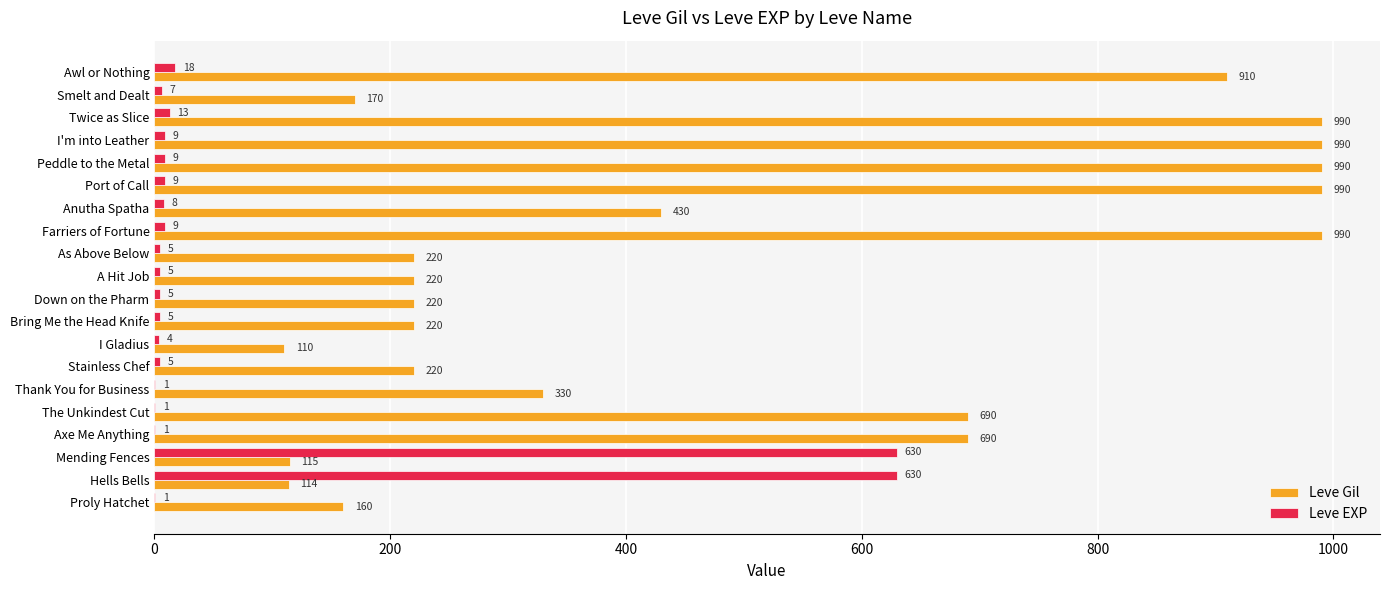

Which series has the widest spread of values?

Leve Gil